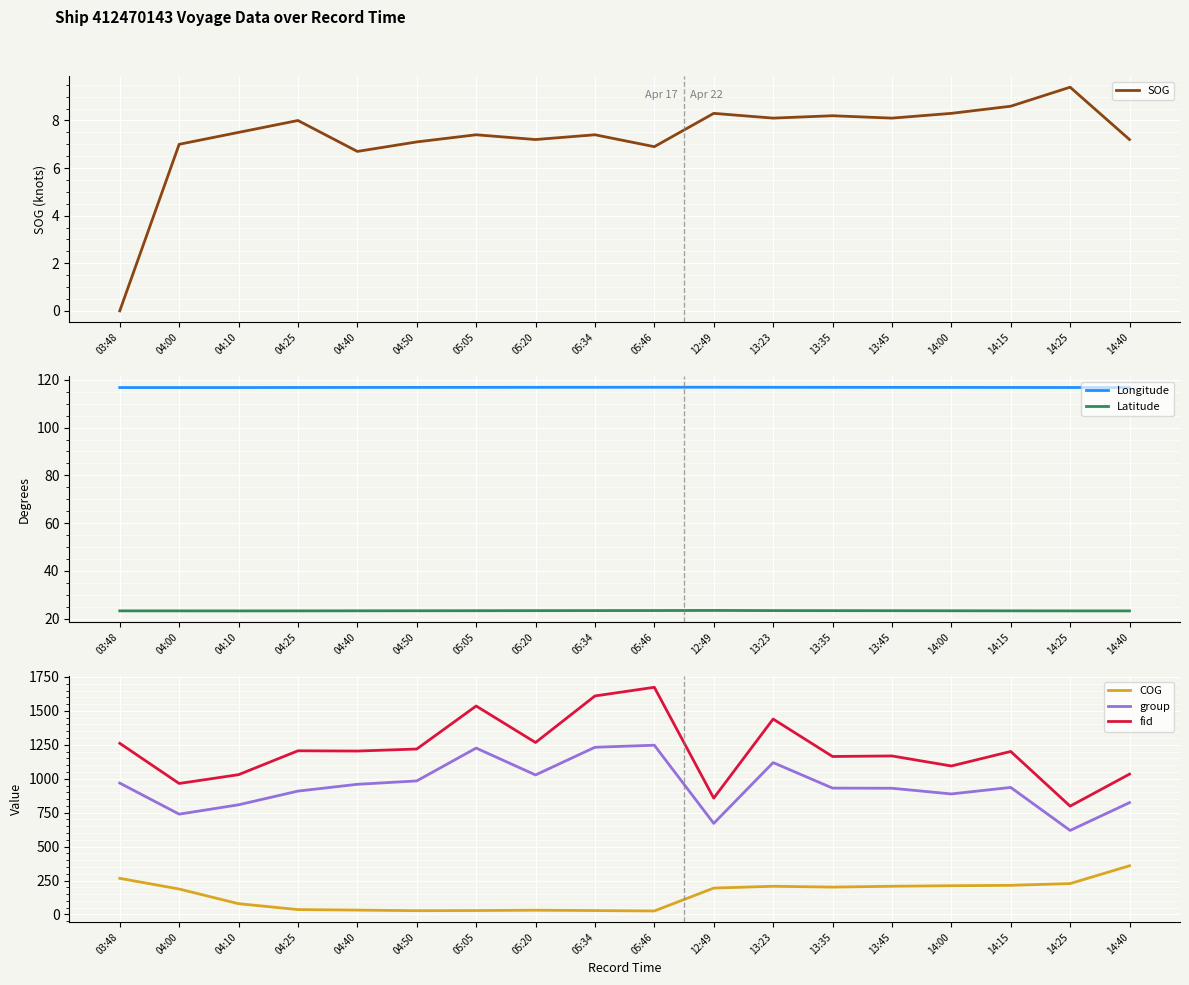

Does the chart display data point markers on the line(s)?

No